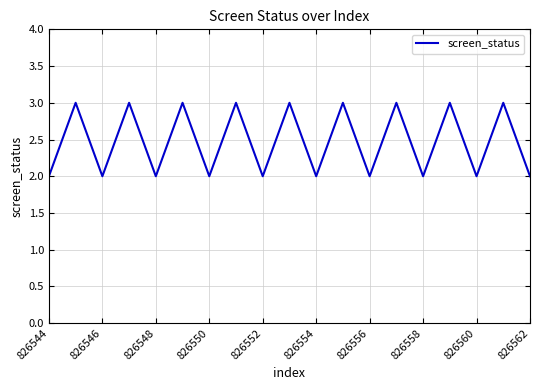

What is the greatest value displayed?

3